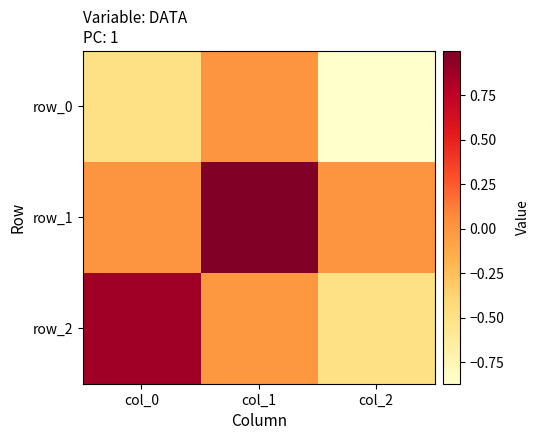

Rank the categories by row_1 value from lowest to highest.

col_2, col_0, col_1